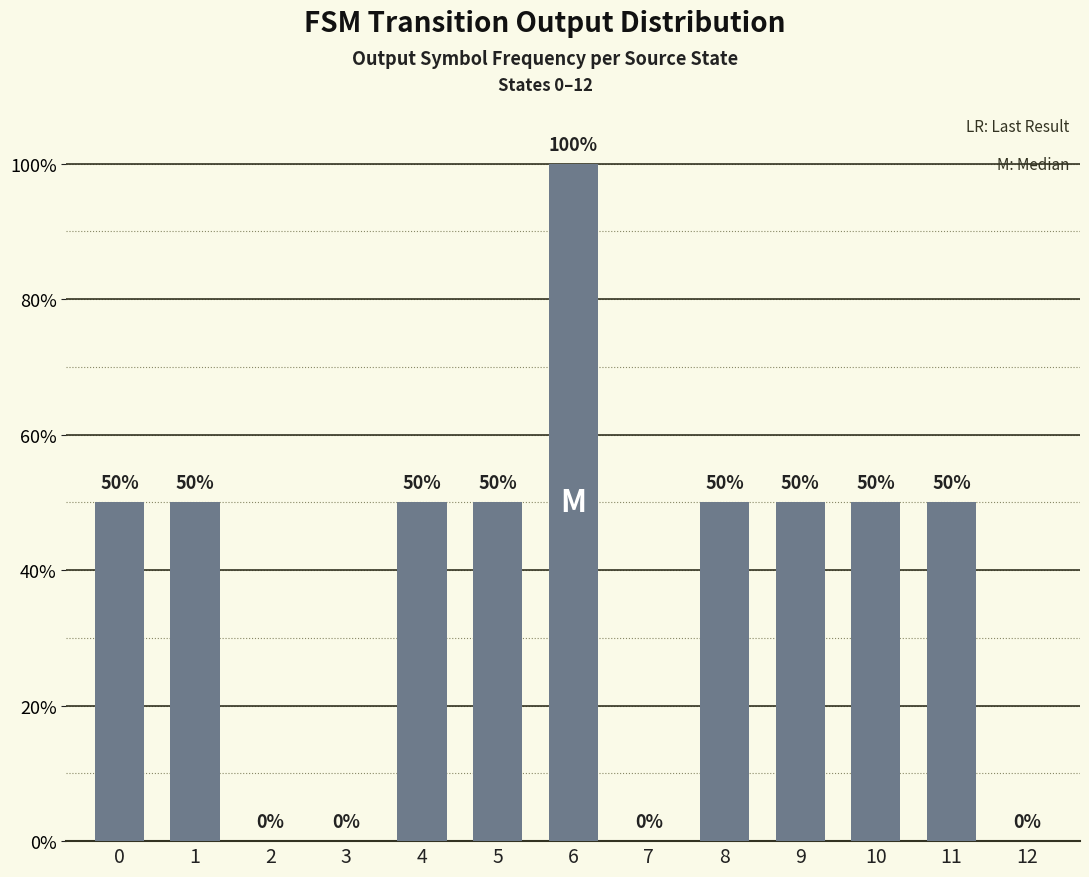

What is the greatest value displayed?

100